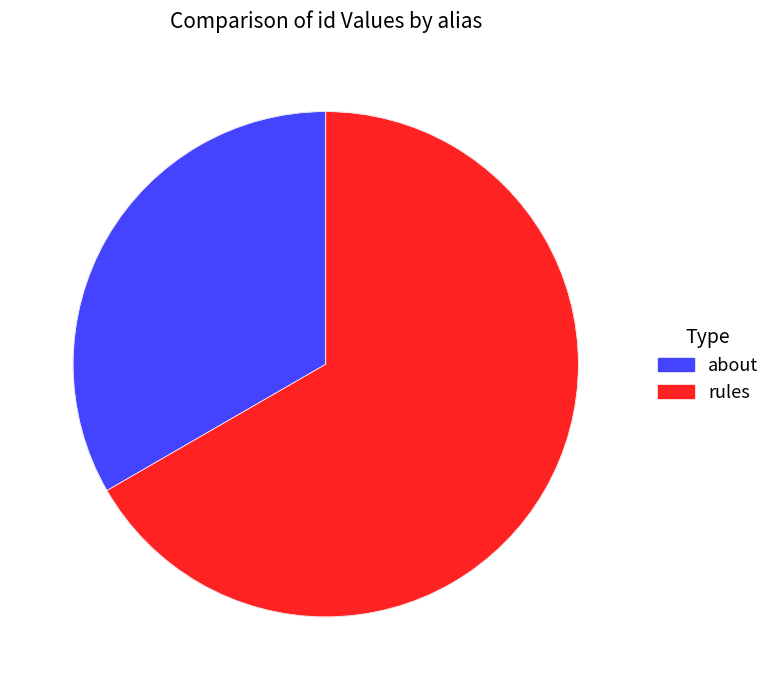

Approximately how many times larger is the value at about compared to rules?

0.5